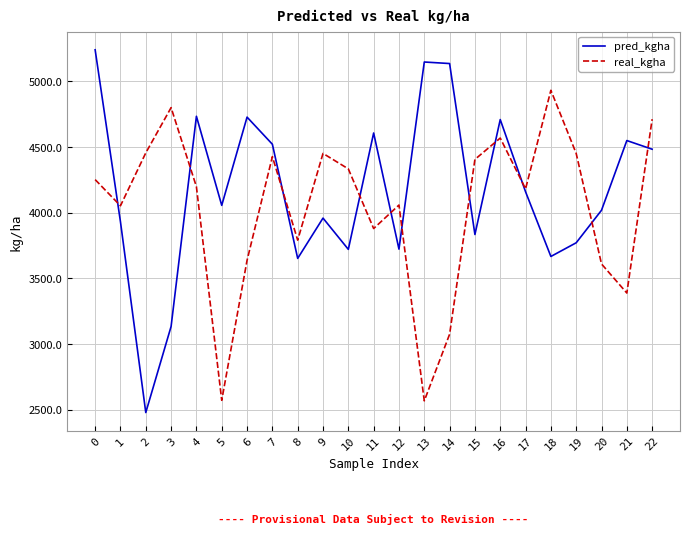

How many intersections are there between pred_kgha and real_kgha?

11